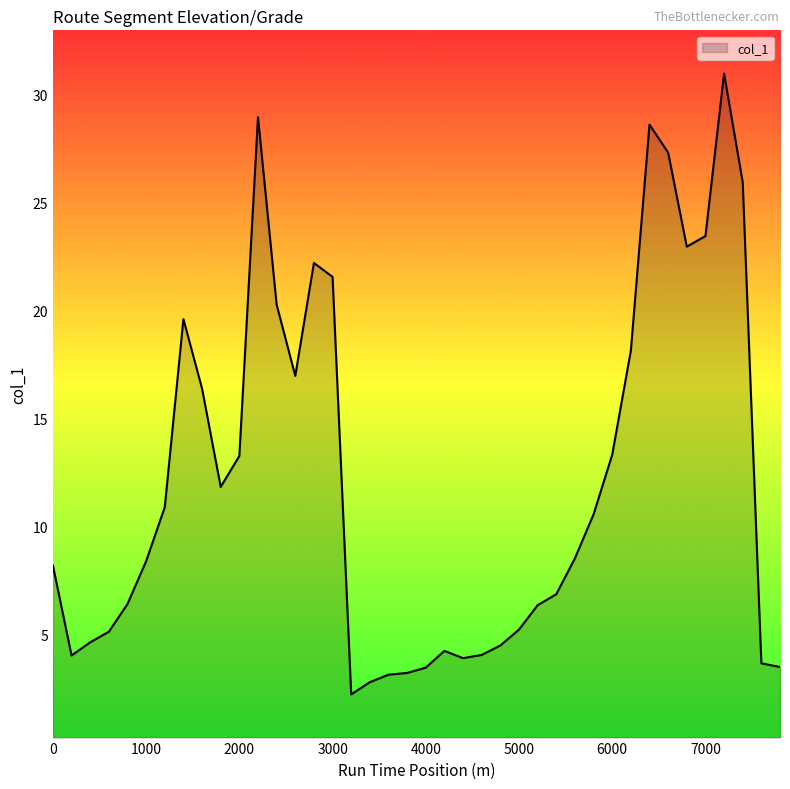

What is the greatest value displayed?

31.0